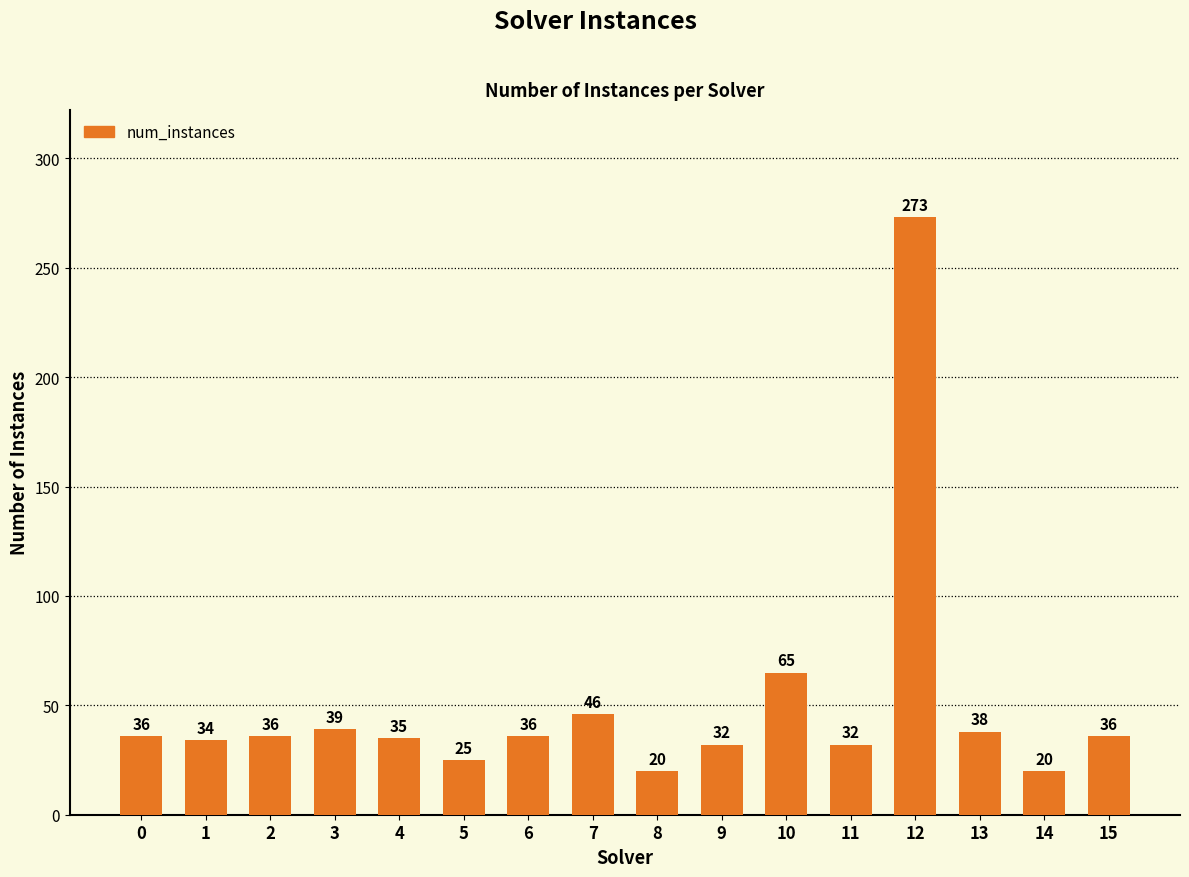

What is the difference between the maximum and minimum values?

253